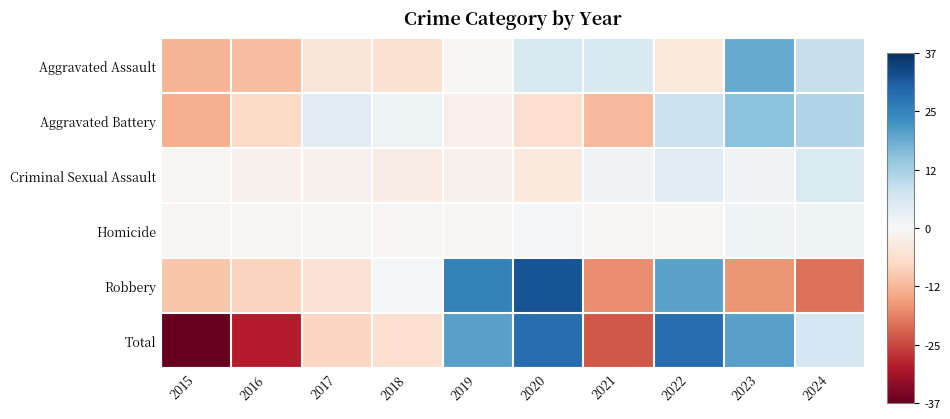

At how many categories does at least one series exceed 18?

4